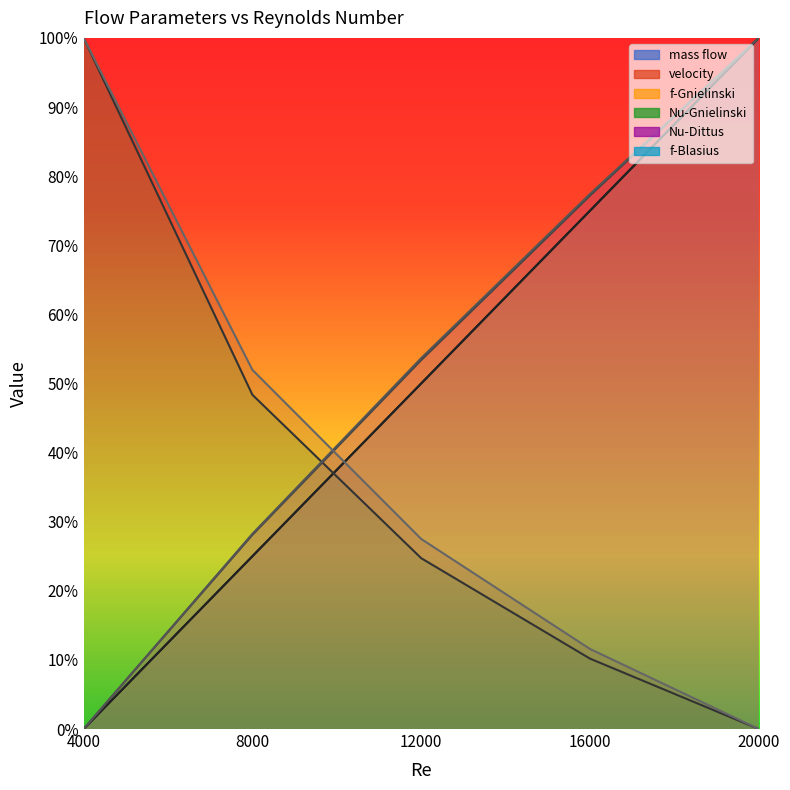

How many positive values does the Nu-Dittus series have?

4